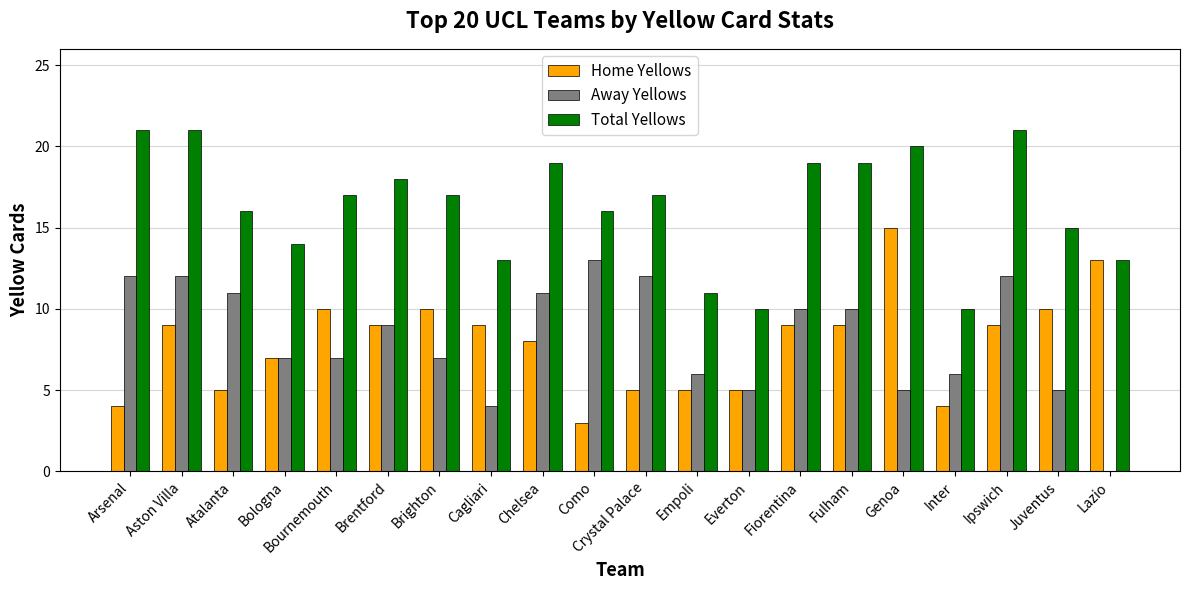

What is the maximum value for Away Yellows?

13